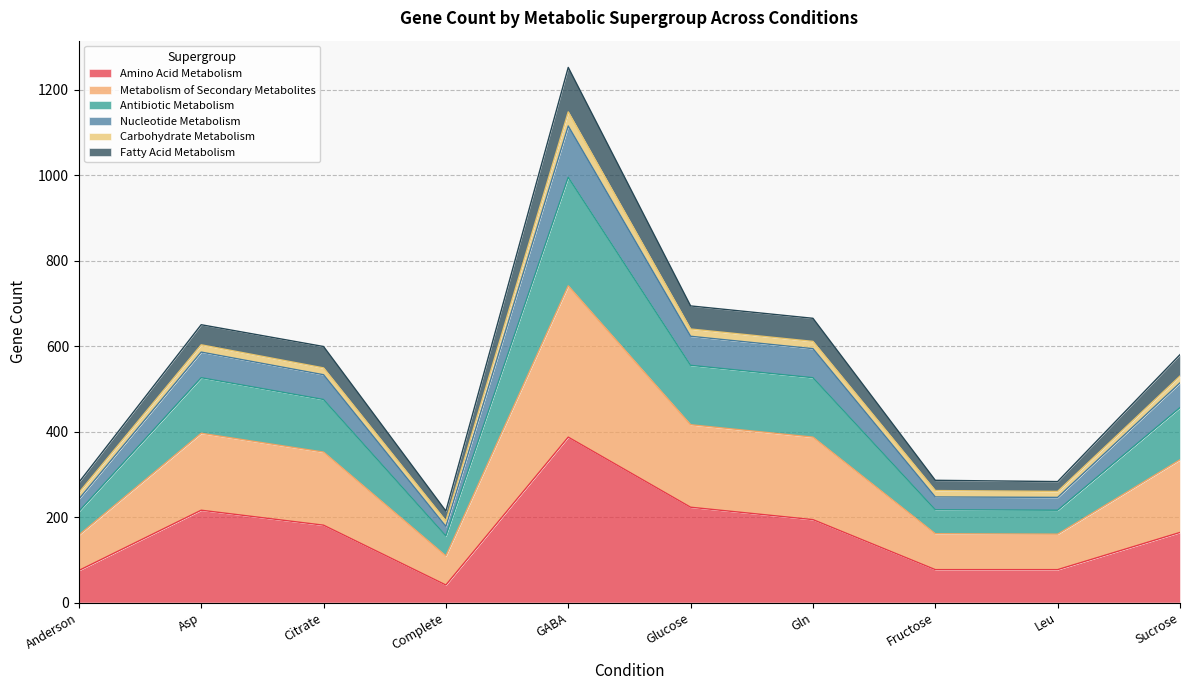

The value of Metabolism of Secondary Metabolites at Fructose is 435. True or false?

False